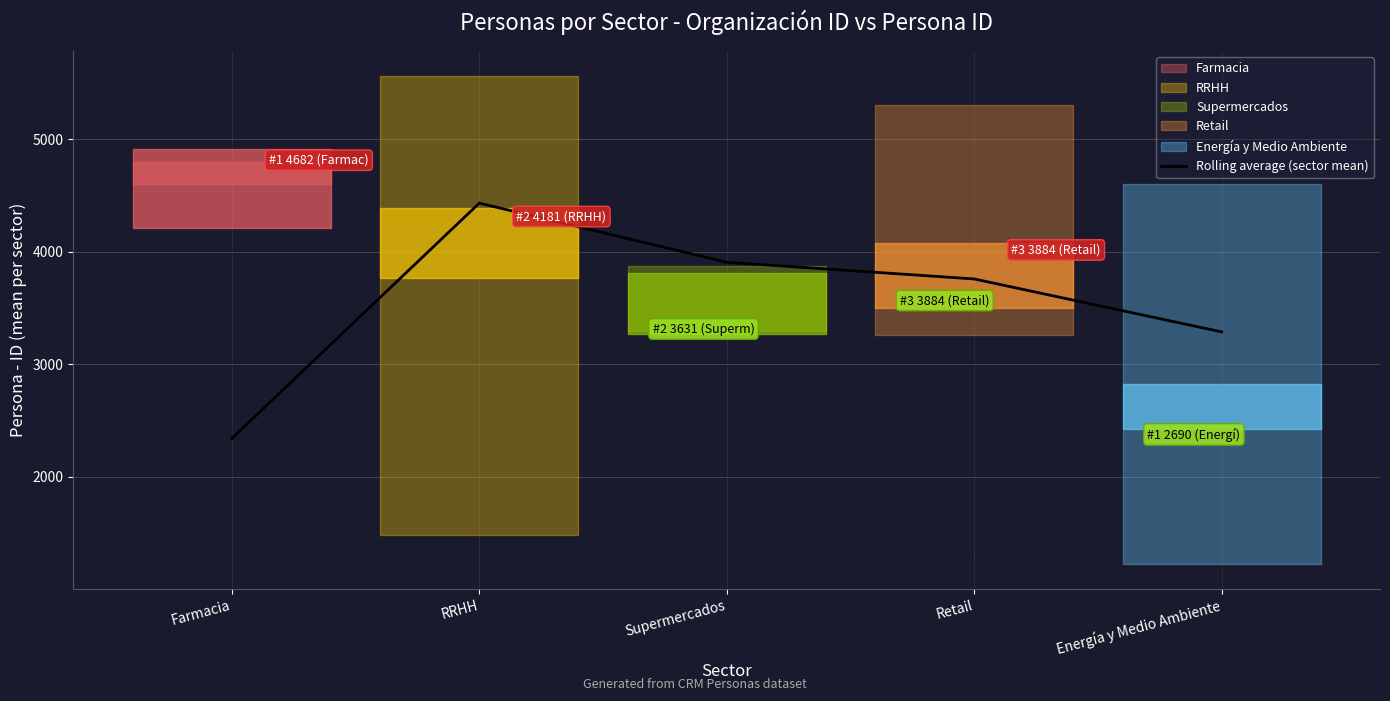

Is it true that the value at Retail is 3757.8?

True